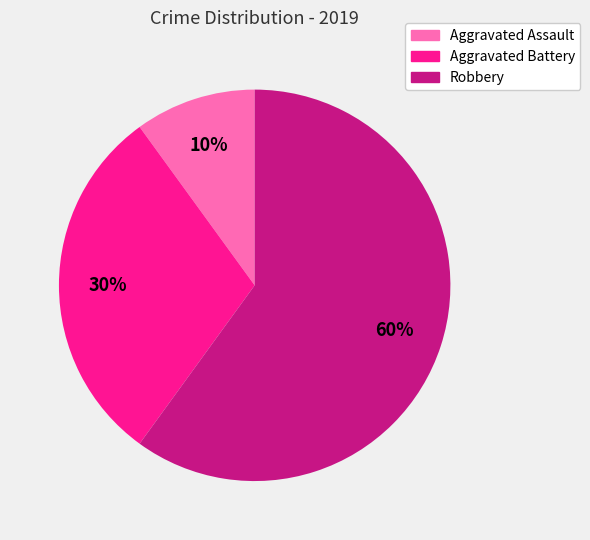

Which category has the smallest portion of the pie?

Aggravated Assault